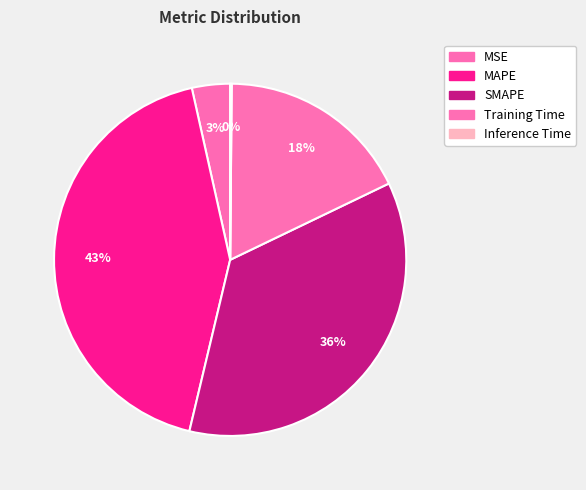

To the nearest percent, what is the average slice percentage?

20%